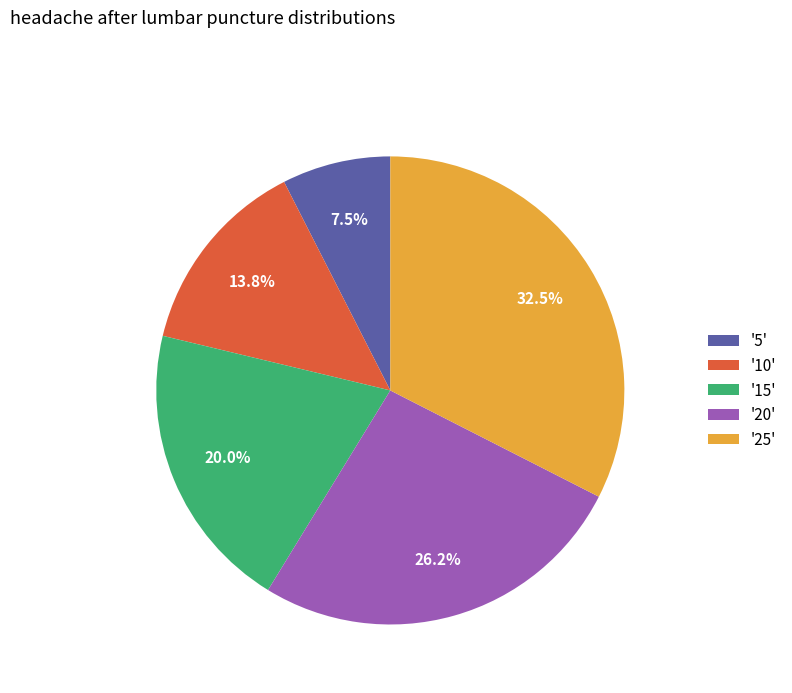

Which slice is the largest?

'25'